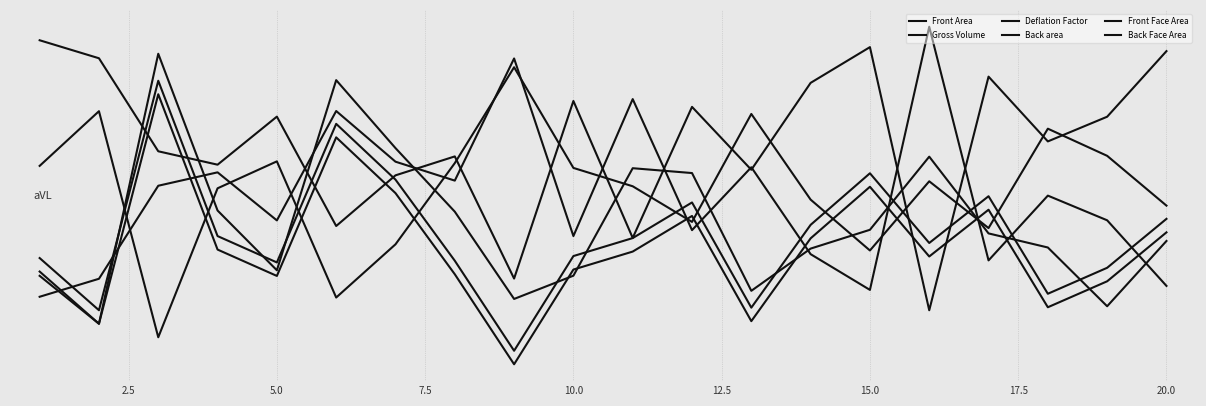

Is this an area chart (filled region under the line)?

No